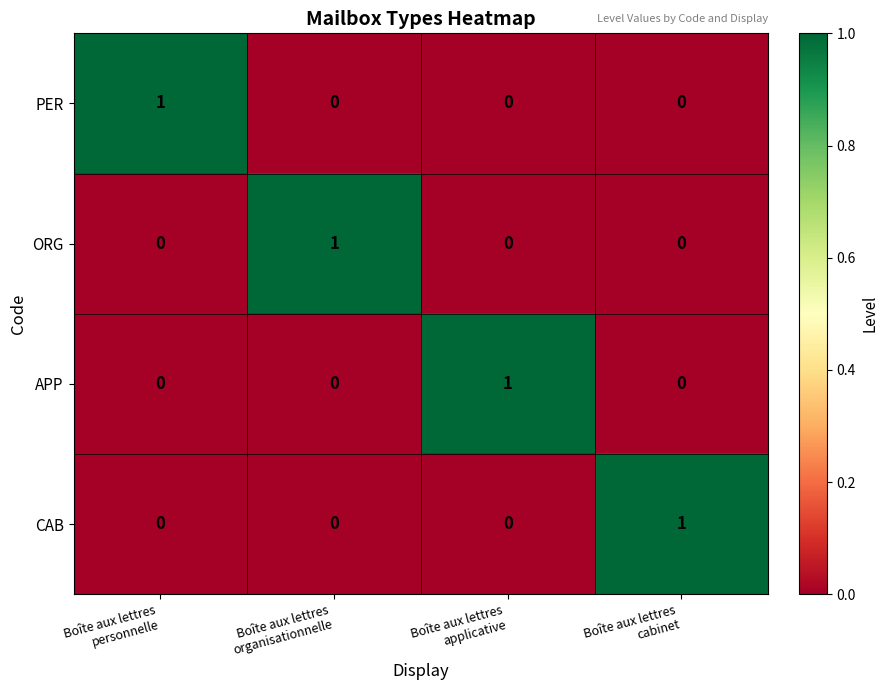

At how many categories does at least one series exceed 0?

4